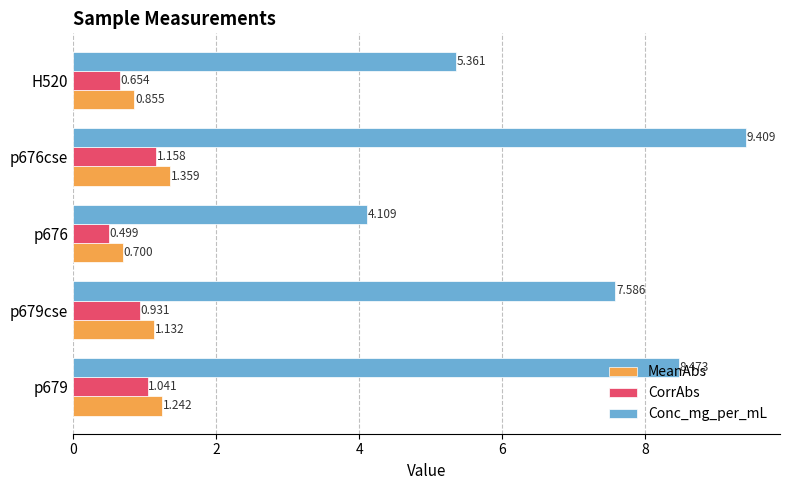

How many categories are shown in the chart?

5